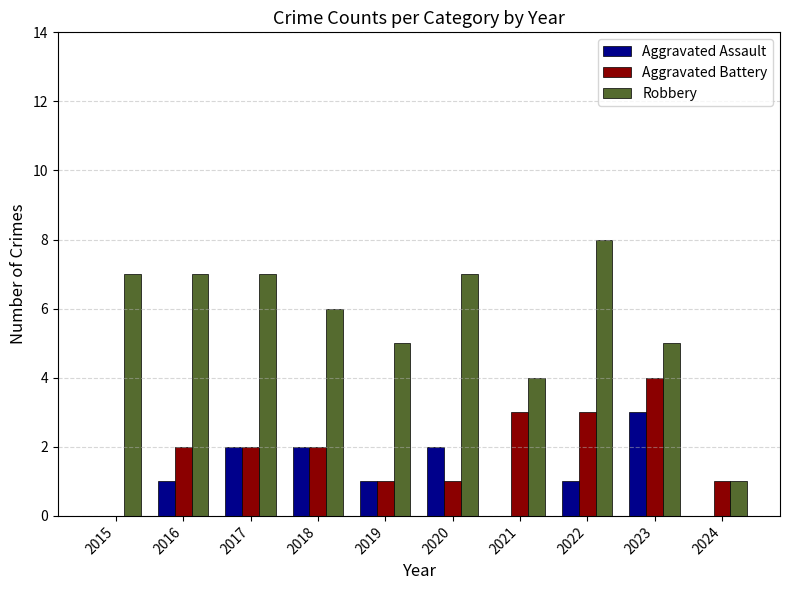

How many categories are shown in the chart?

10